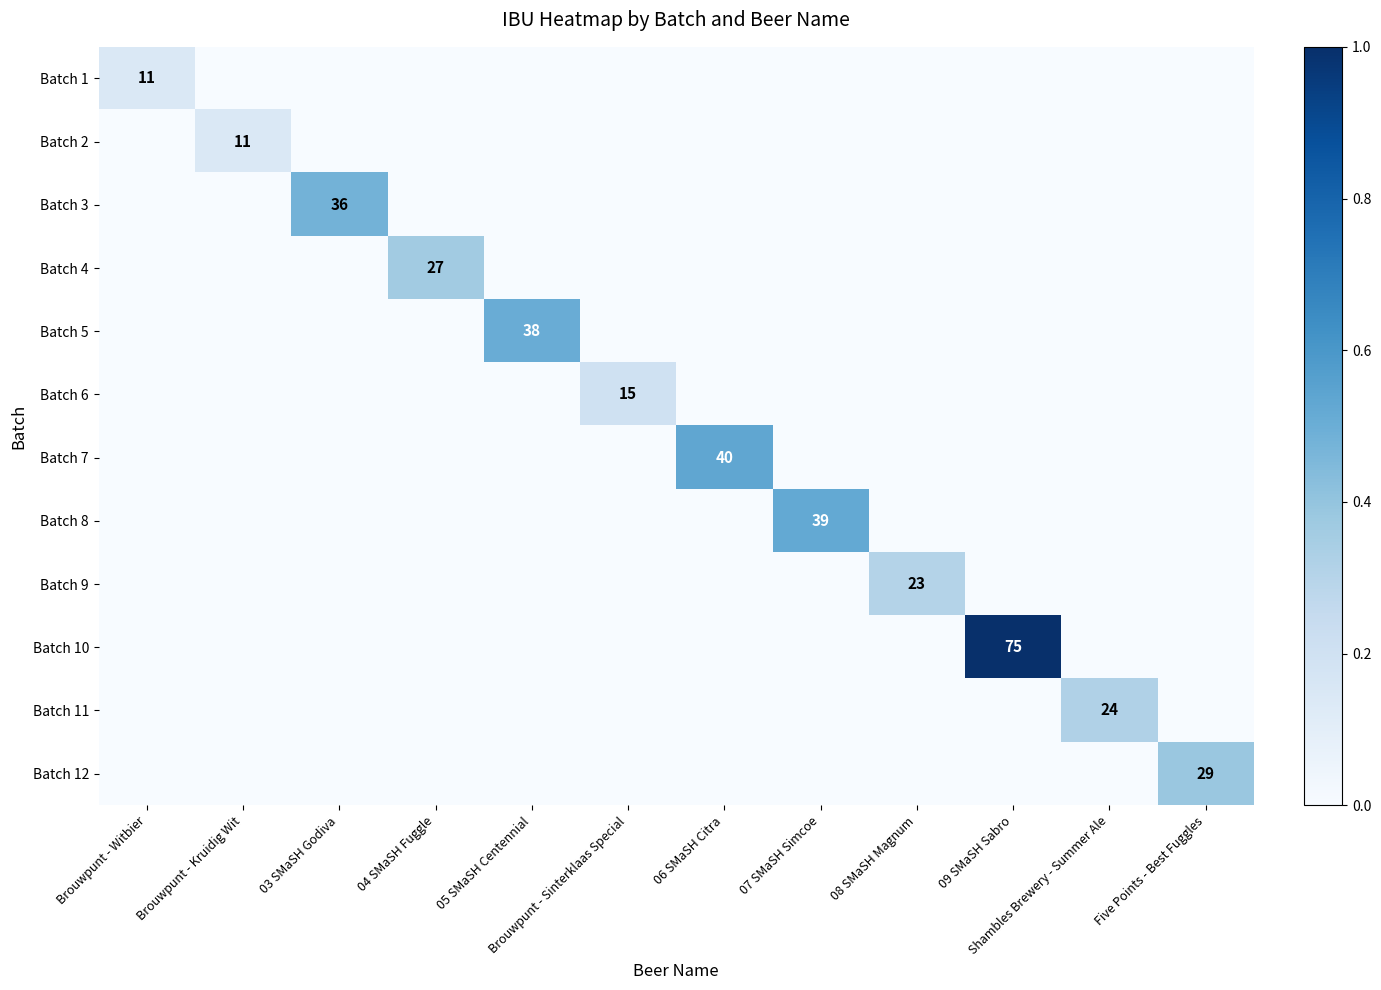

Is it true that Batch 10 equals 75 at 09 SMaSH Sabro?

True